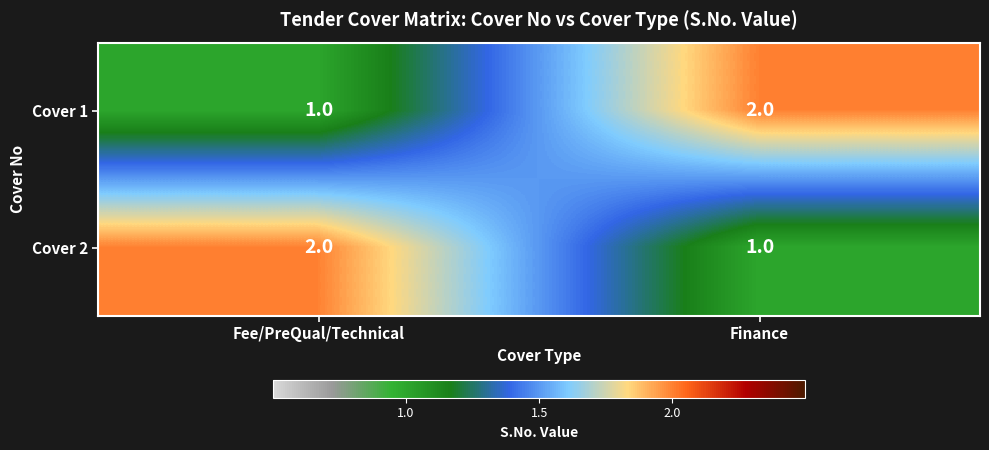

Is the value of Cover 1 at Finance greater than the value of Cover 2 at Finance?

Yes